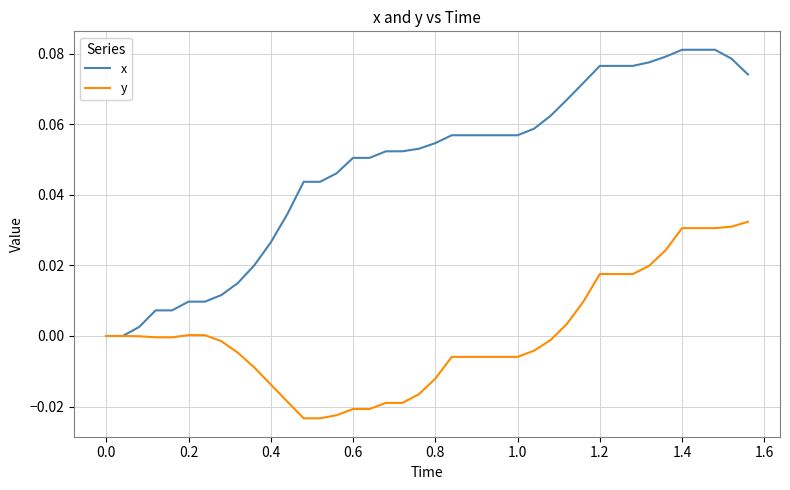

Rank the series by their average value, from lowest to highest.

y, x